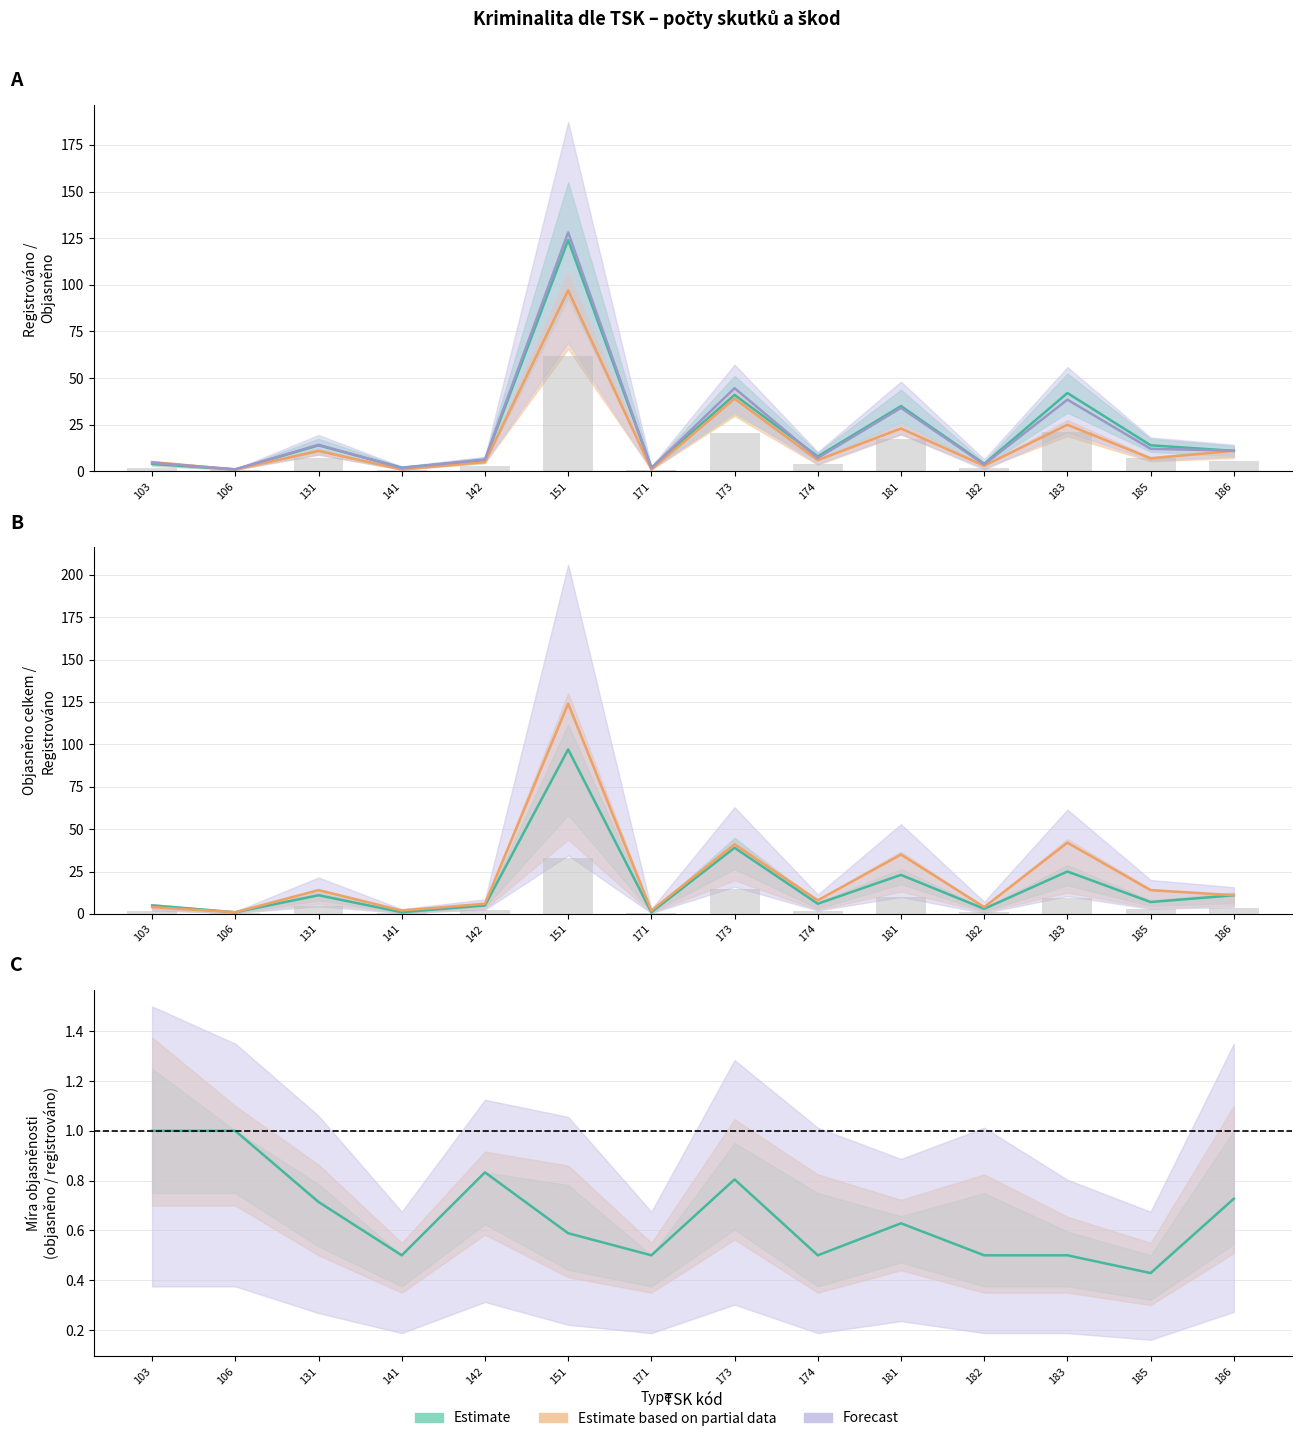

What is the value of the Objasněno celkem bar at the 5th from the left?

5.0